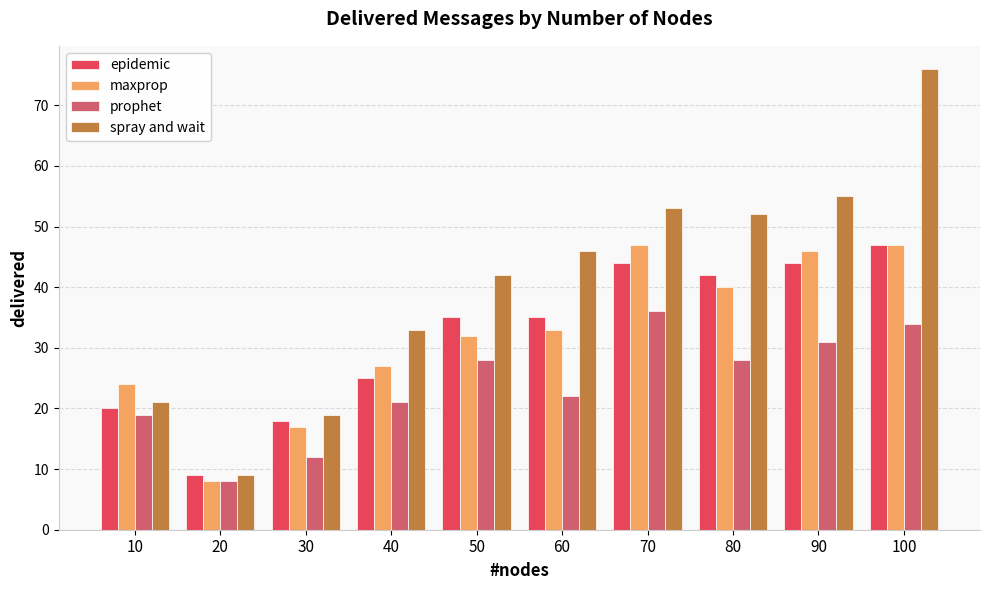

At which label does maxprop reach its minimum?

20